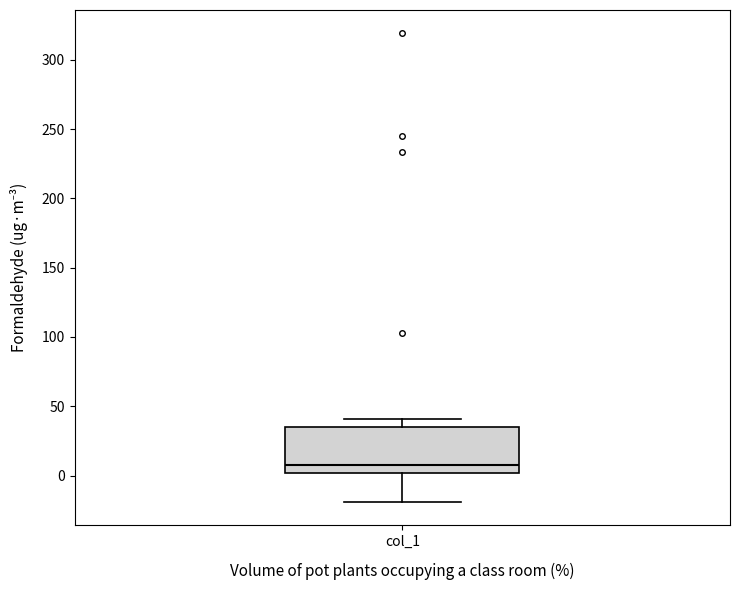

Where does the lower whisker of the box for col_1 end on the y-axis? The values are not printed on the chart, so give them approximately, as read against the axis.

-20